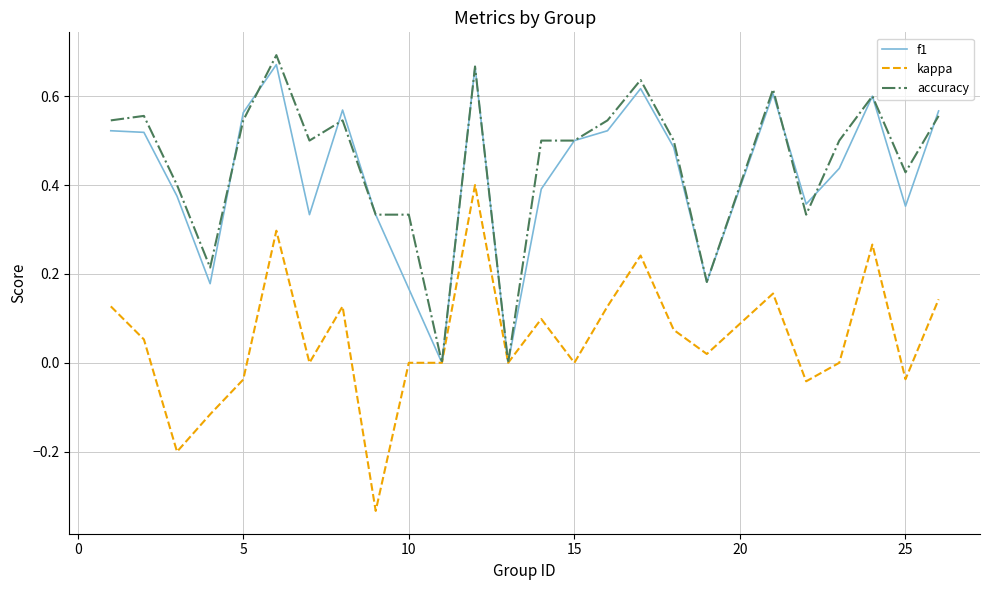

Count the number of data series in this chart.

3